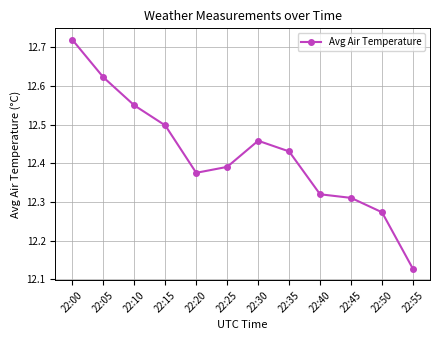

How many values are between 12 and 13?

12